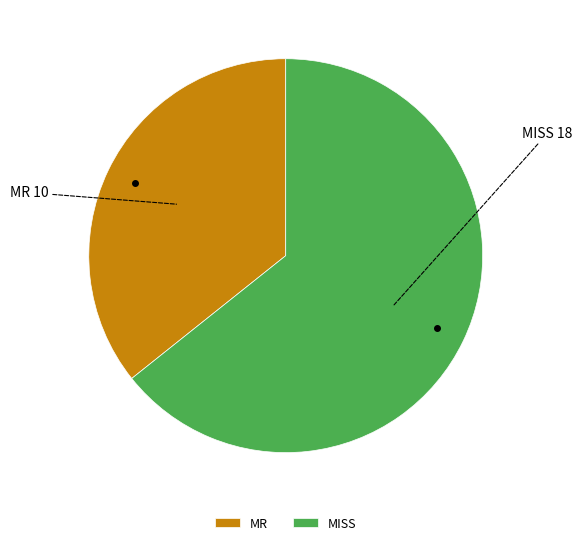

Count the number of slices in the pie.

2